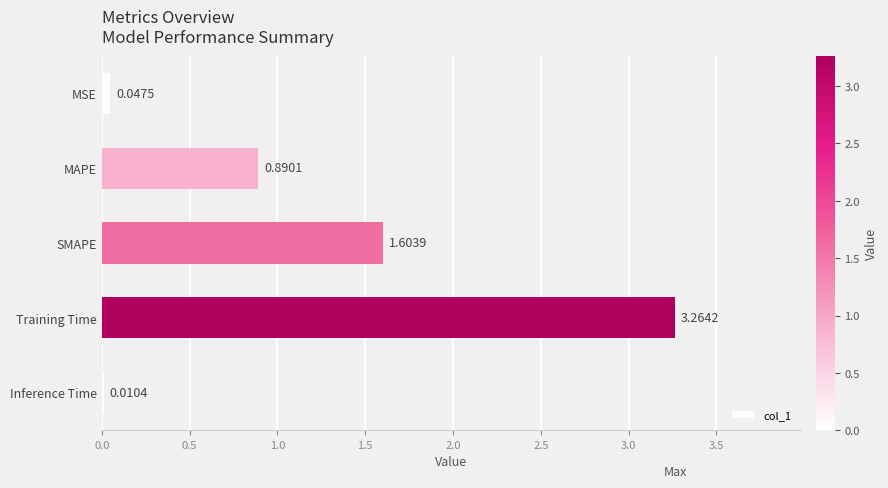

What is the average value?

1.2